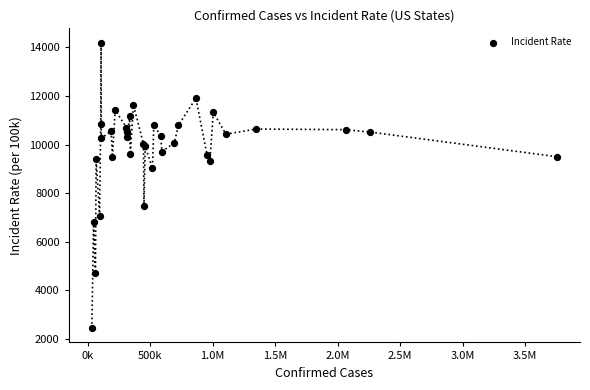

What Y value in the scatter plot is closest to 8315?

9019.6